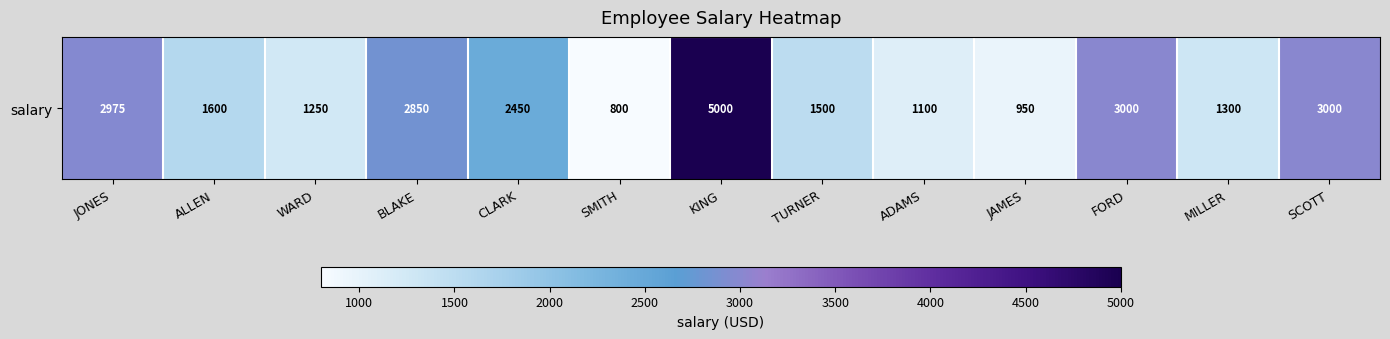

What is the smallest value displayed?

800